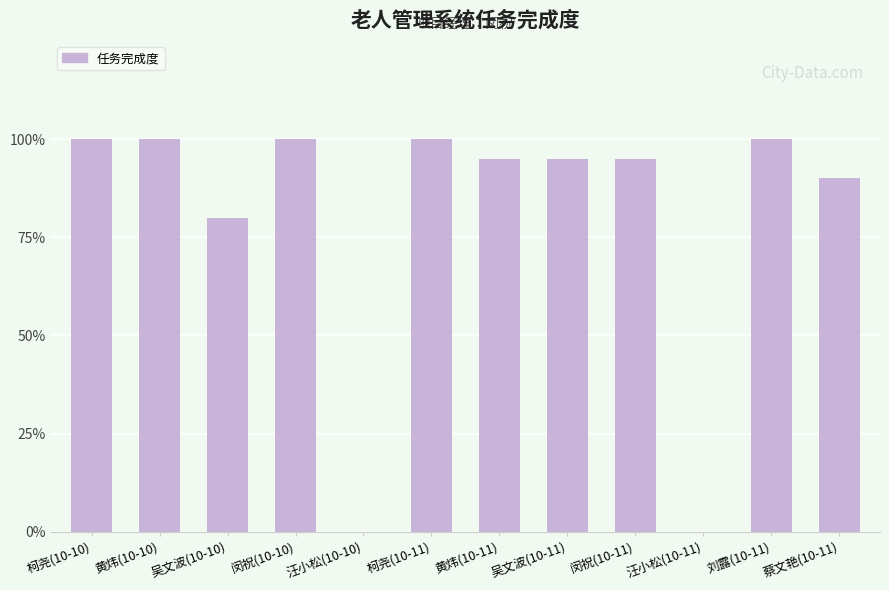

What is the maximum value shown in the chart?

1.0